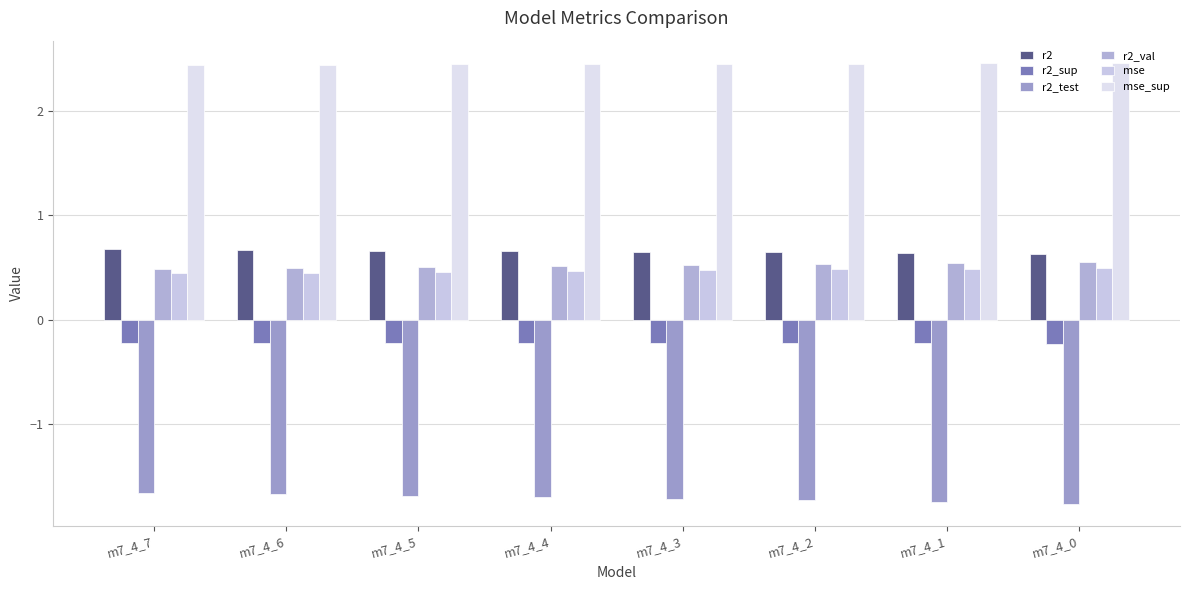

At how many categories does at least one series exceed 0?

8